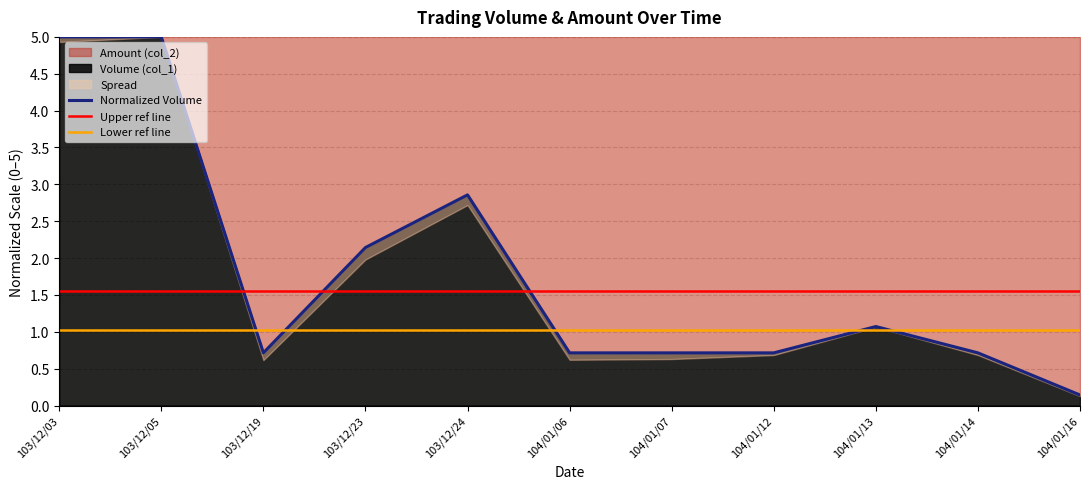

Reading right to left, extract all data points from this chart.

104/01/16=0.1	104/01/14=0.7	104/01/13=1.1	104/01/12=0.7	104/01/07=0.7	104/01/06=0.7	103/12/24=2.9	103/12/23=2.1	103/12/19=0.7	103/12/05=5.0	103/12/03=5.0